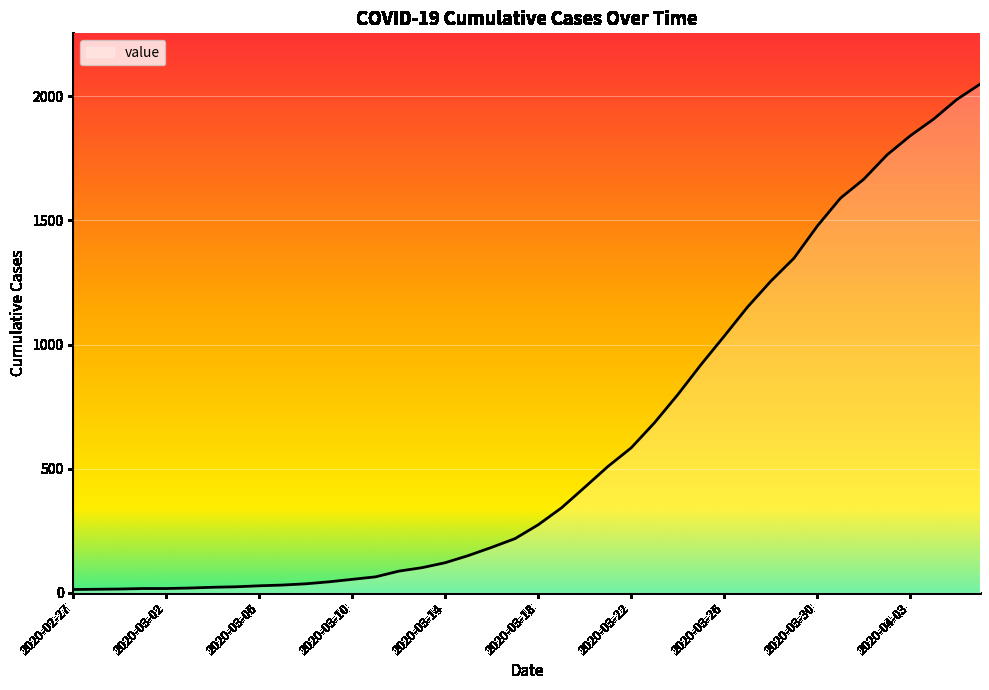

What is the difference between the maximum and minimum values?

2036